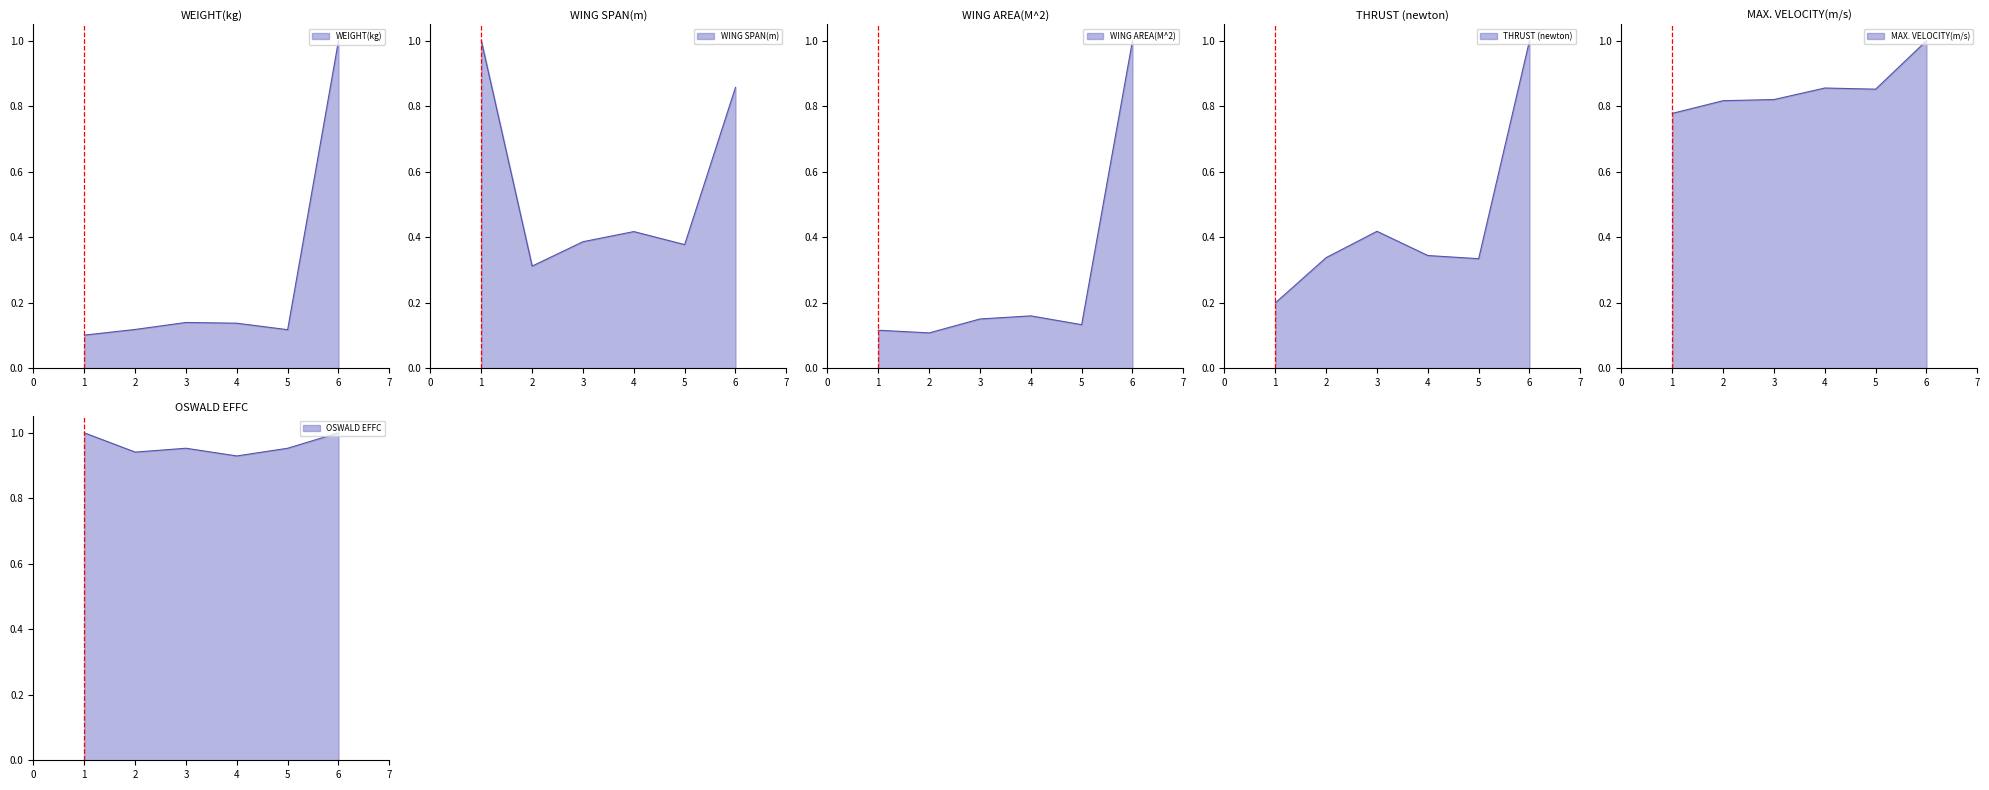

Count the THRUST (newton) values in the range 0 to 1.

6